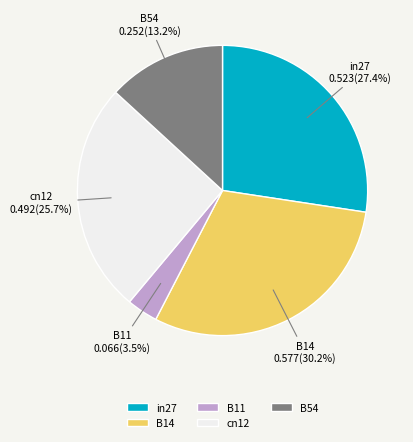

True or false: B11 accounts for 18% of the total.

False